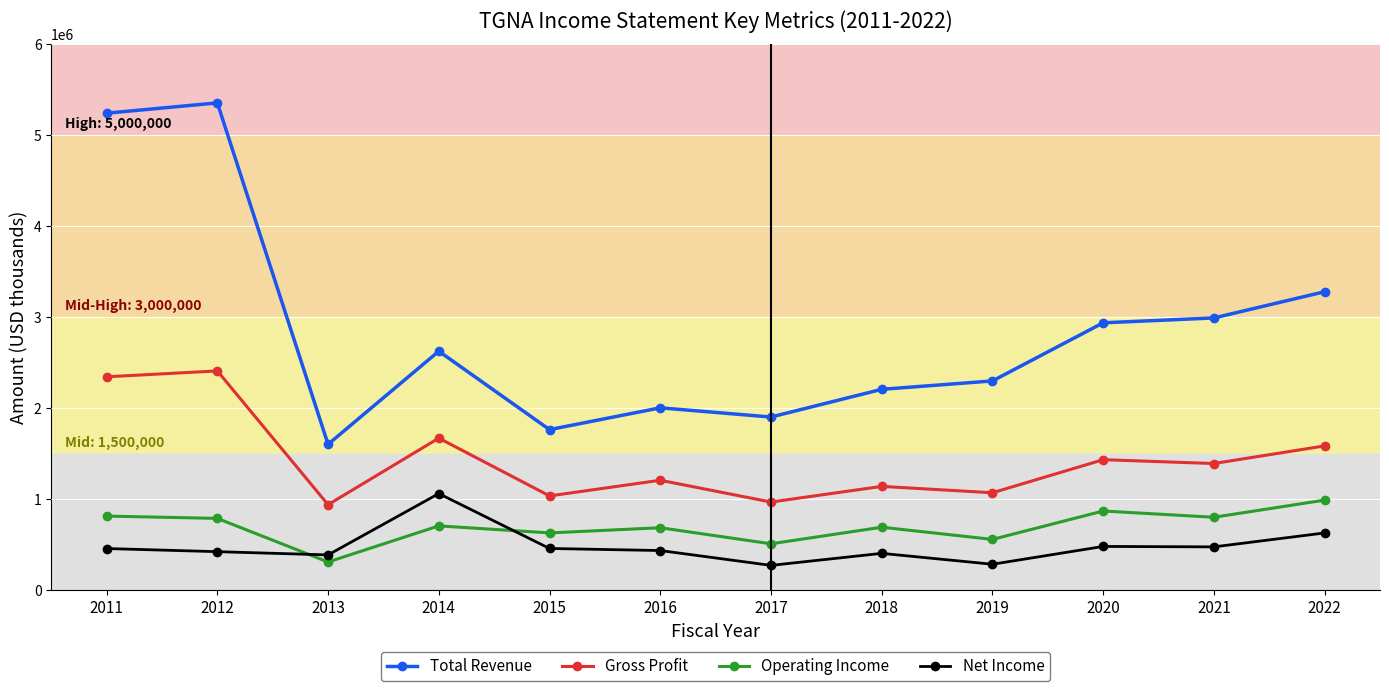

Where is the first local minimum for Gross Profit?

2013